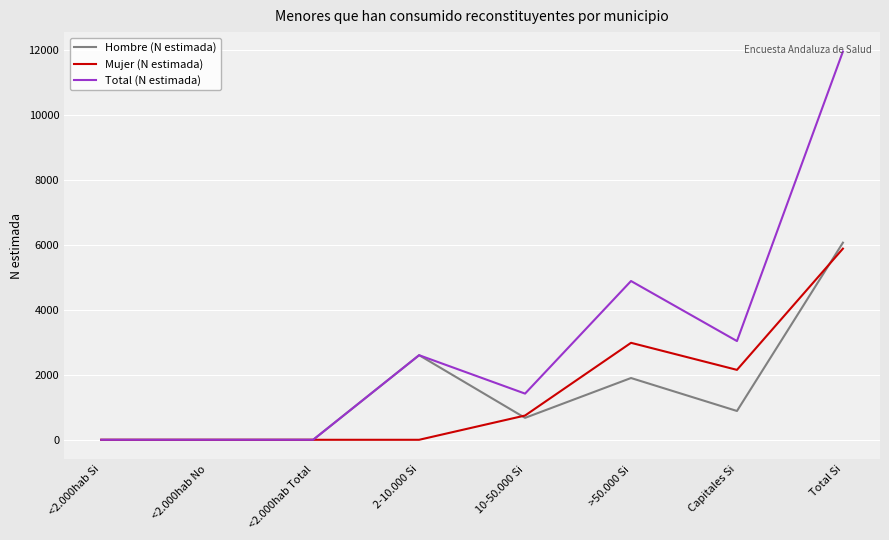

True or false: Hombre (N estimada) and Mujer (N estimada) cross at least once.

True